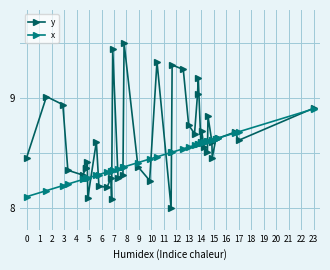

True or false: y and x intersect in this chart.

True